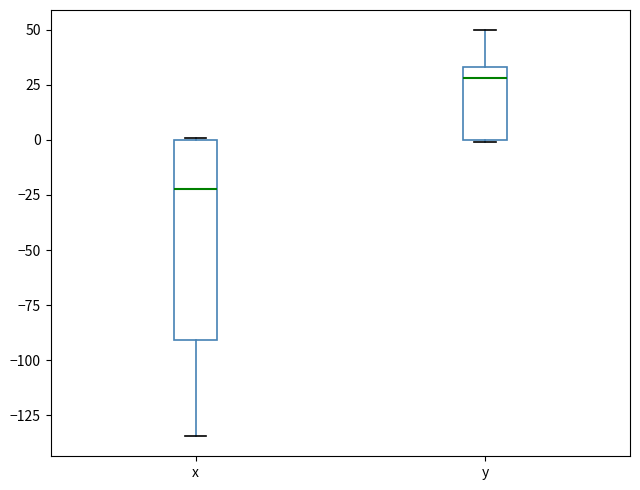

Which box is the tallest, from its lower edge to its upper edge?

x